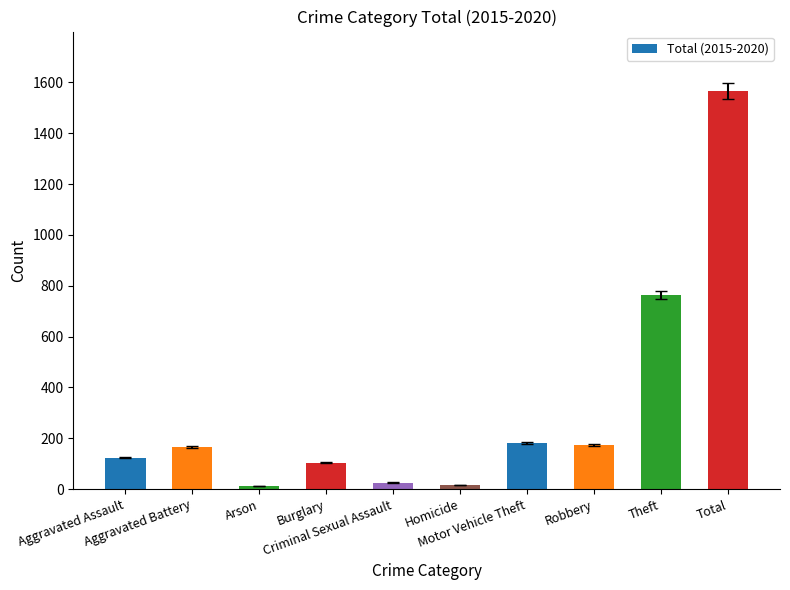

What is the change in value from Arson to Burglary?

+91